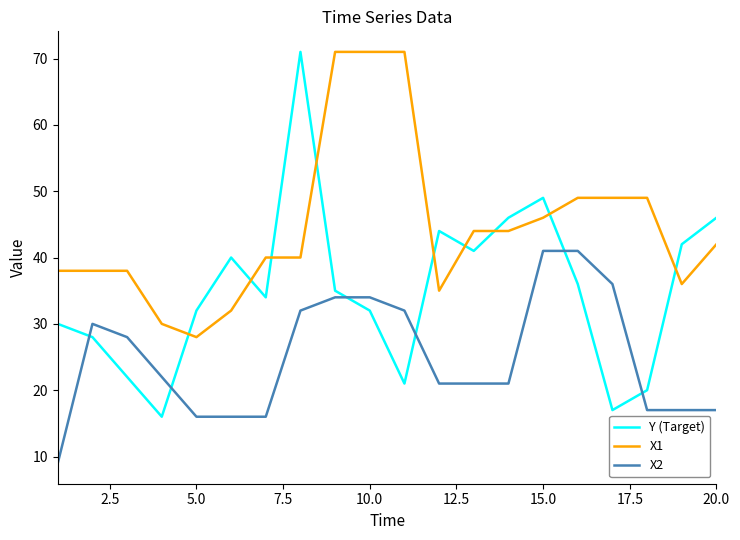

Which series ends up on top after the final intersection of X2 and Y (Target)?

Y (Target)